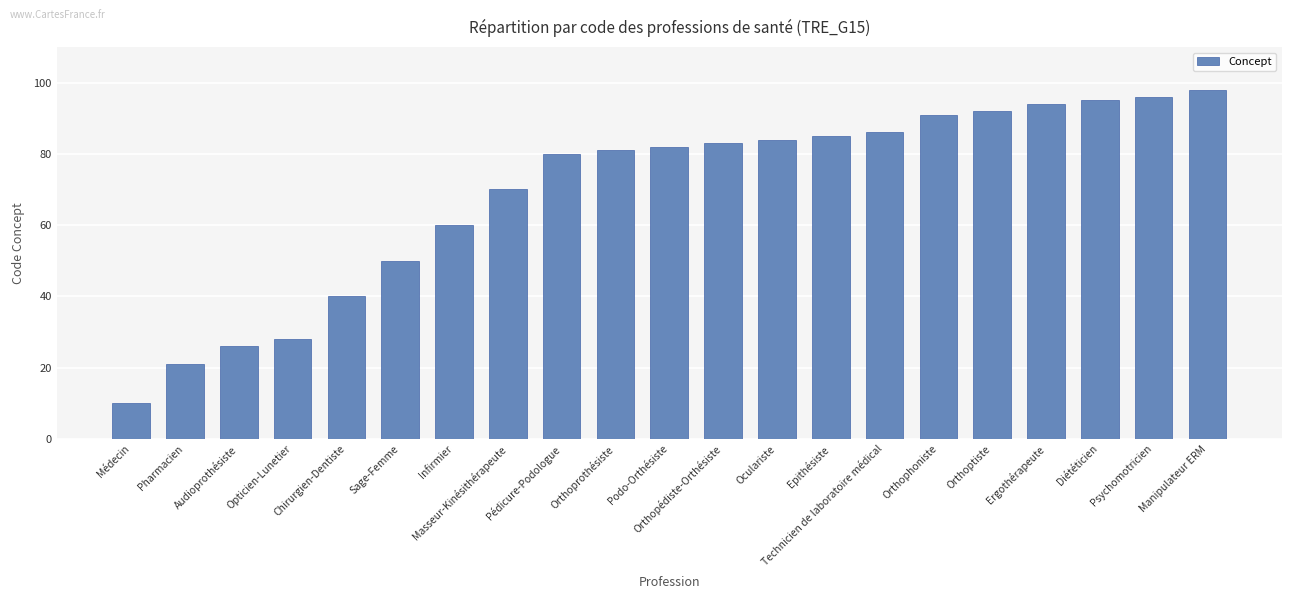

The value at Oculariste is 84. True or false?

True